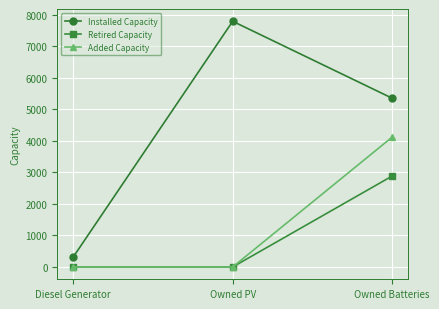

Count the Added Capacity values in the range 0 to 4119.

3